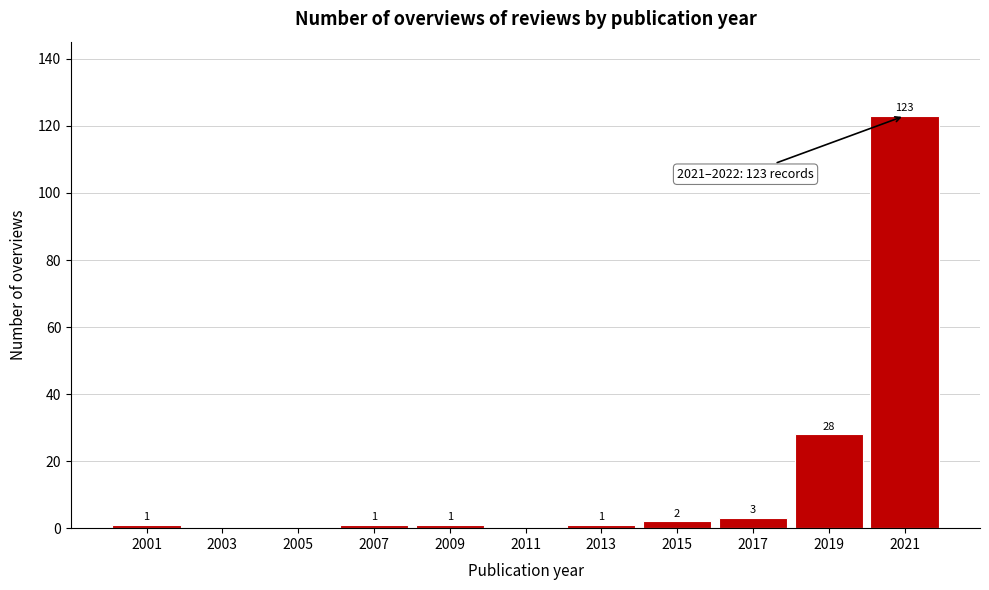

Reading left to right, what are all the values shown in this chart?

2001=1	2003=0	2005=0	2007=1	2009=1	2011=0	2013=1	2015=2	2017=3	2019=28	2021=123